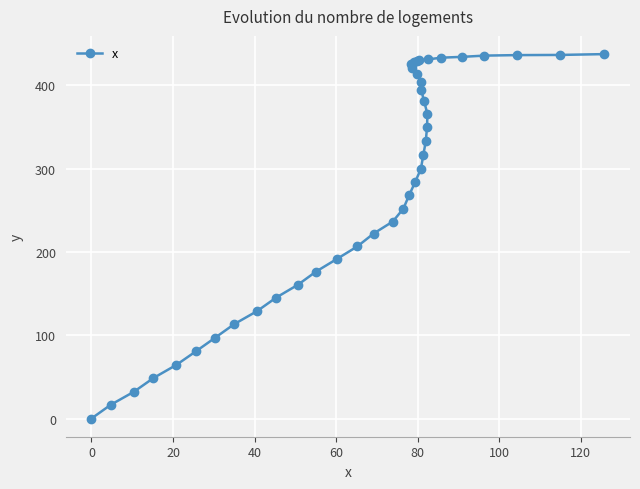

What is the difference between the maximum and second lowest values?

421.2